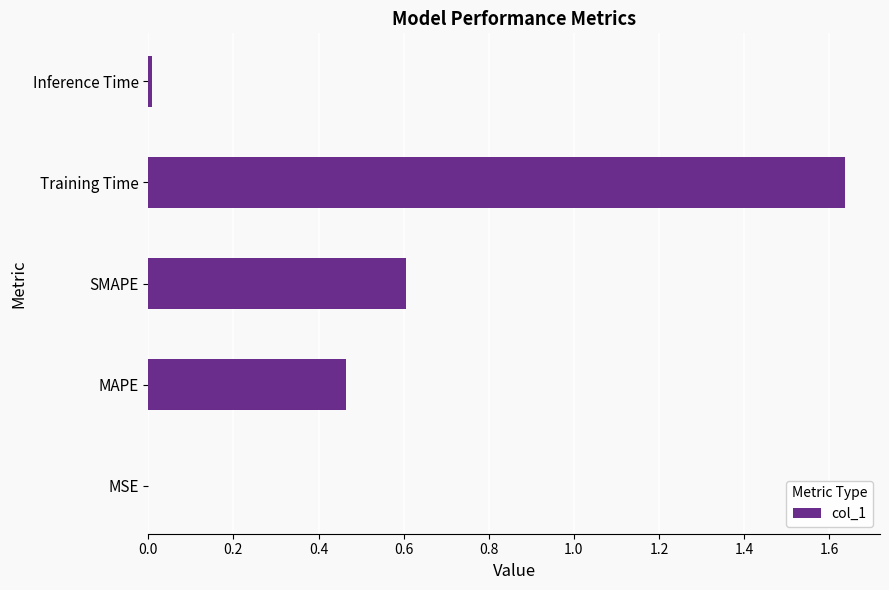

What is the sum of all values?

2.7